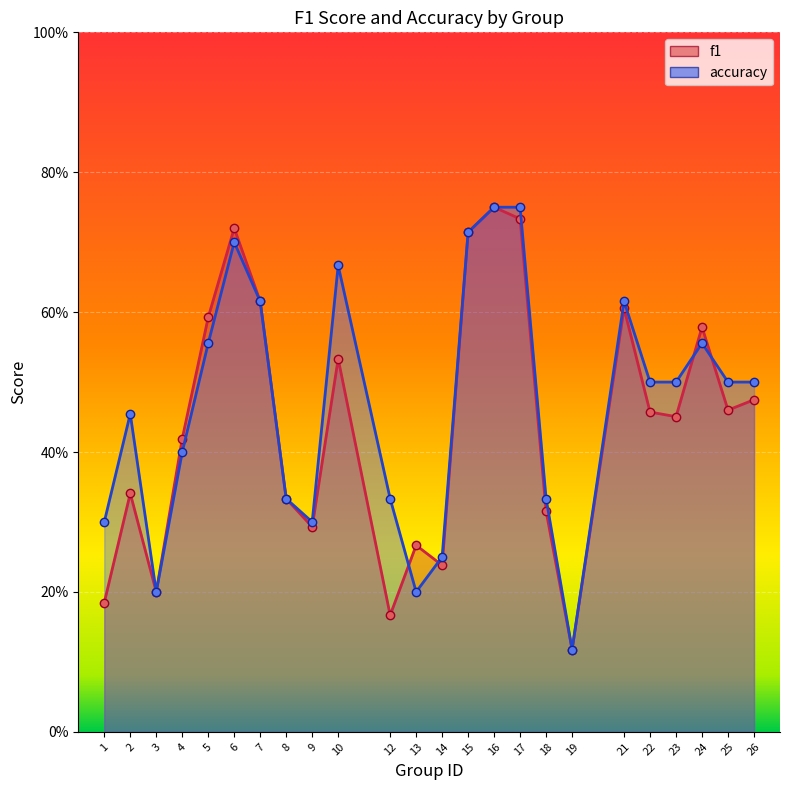

Which label corresponds to the smallest value in the chart?

19